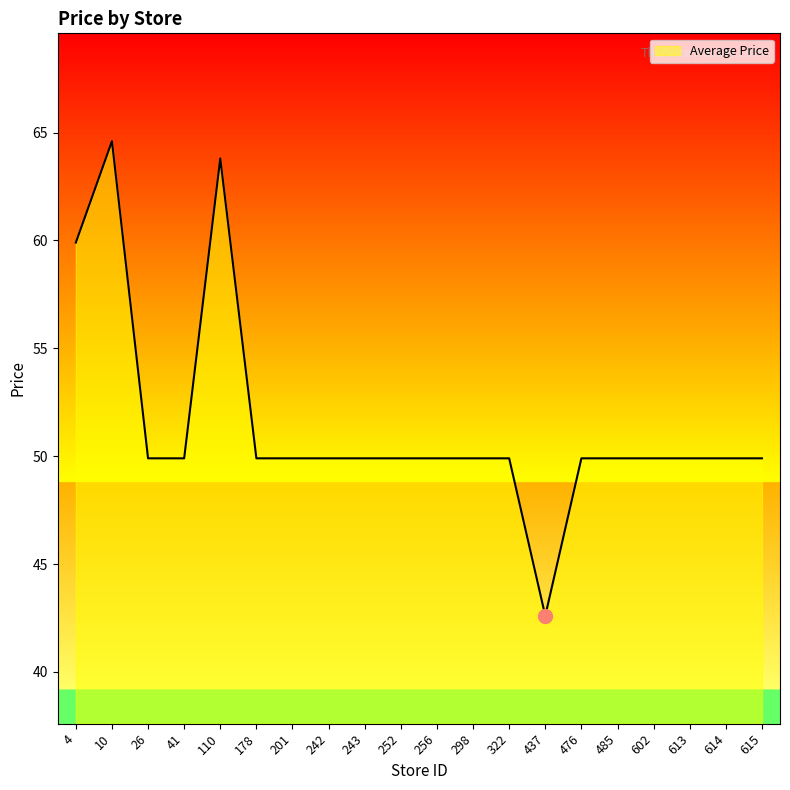

What is the average value?

51.5